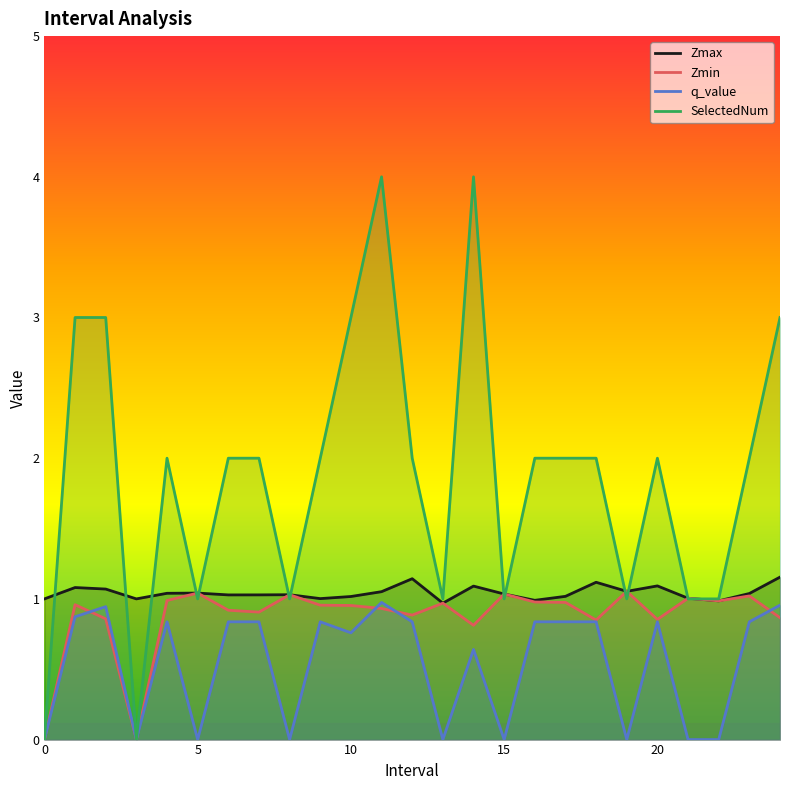

What value does the q_value series have at 7?

0.8